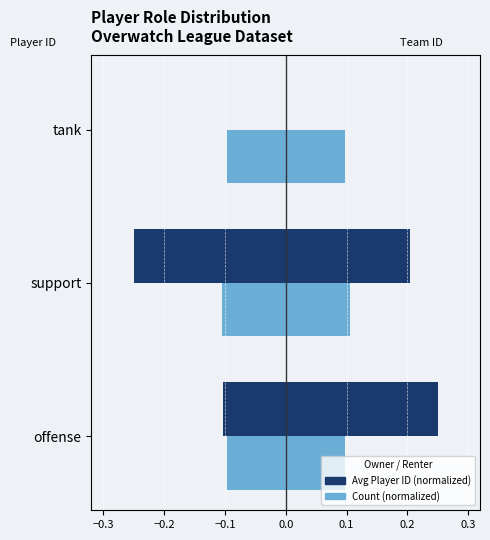

Between offense and tank, which series saw the biggest shift?

Avg Player ID (norm)